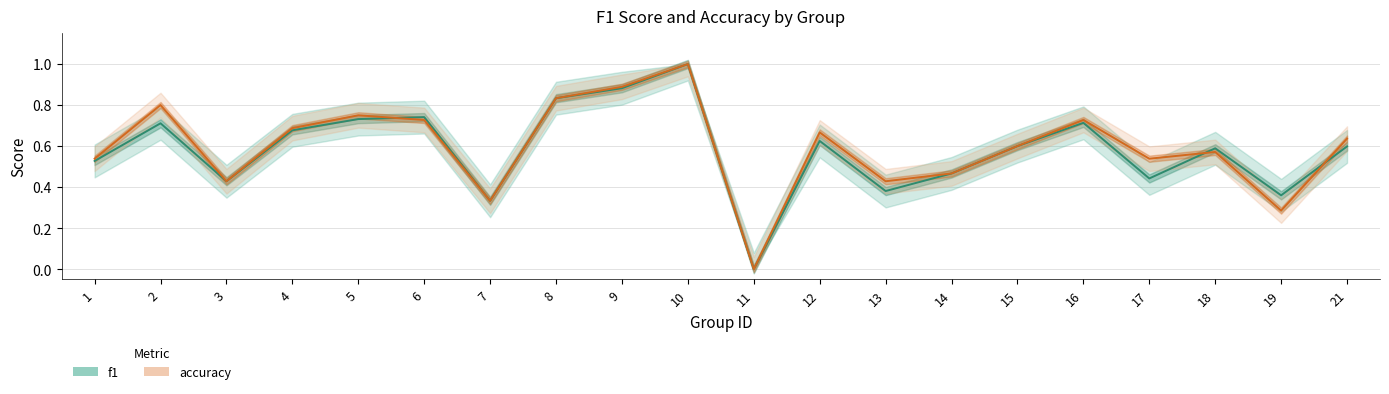

At which label is accuracy closest to 0?

11